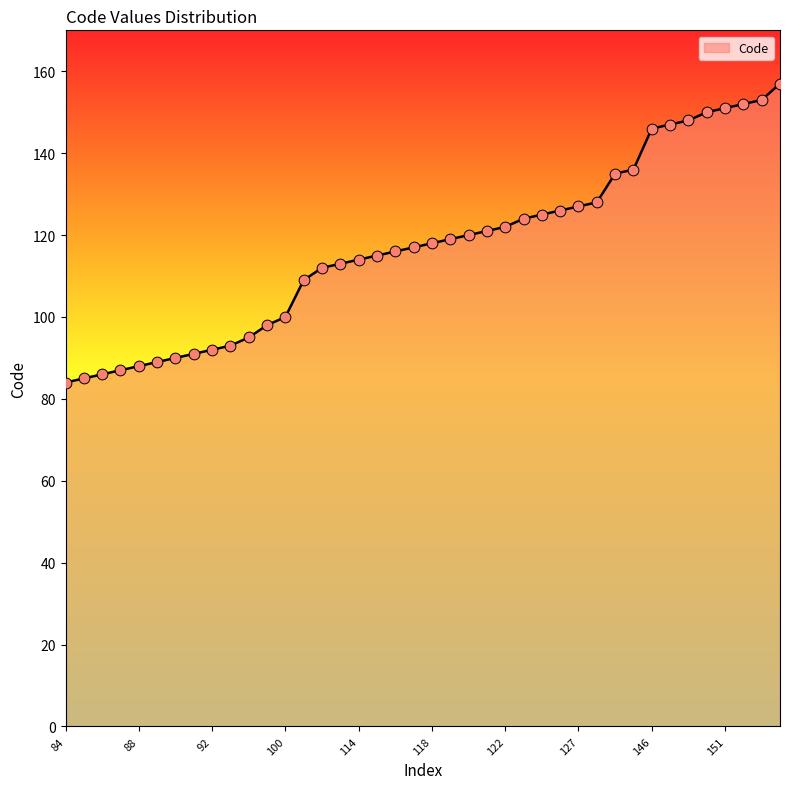

What is the difference between the maximum and minimum values?

73